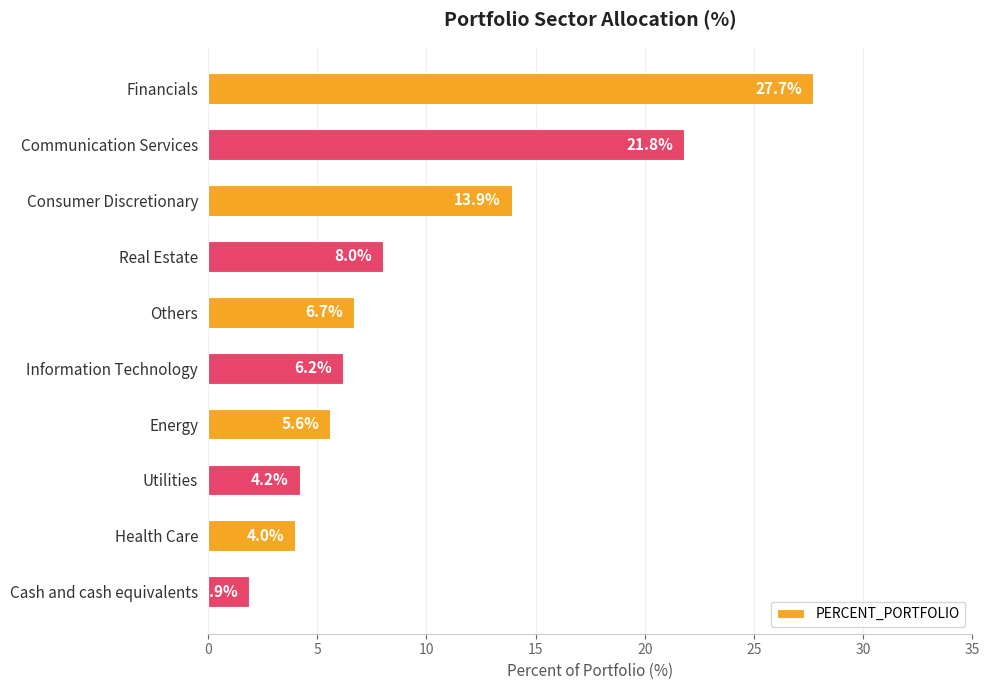

What is the change in value from Communication Services to Consumer Discretionary?

-7.9